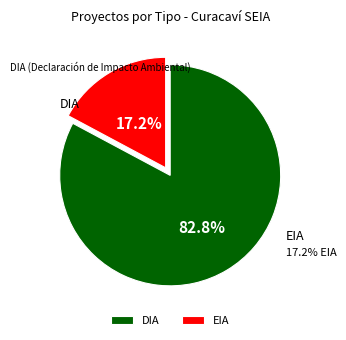

Is there a majority slice in this chart?

Yes